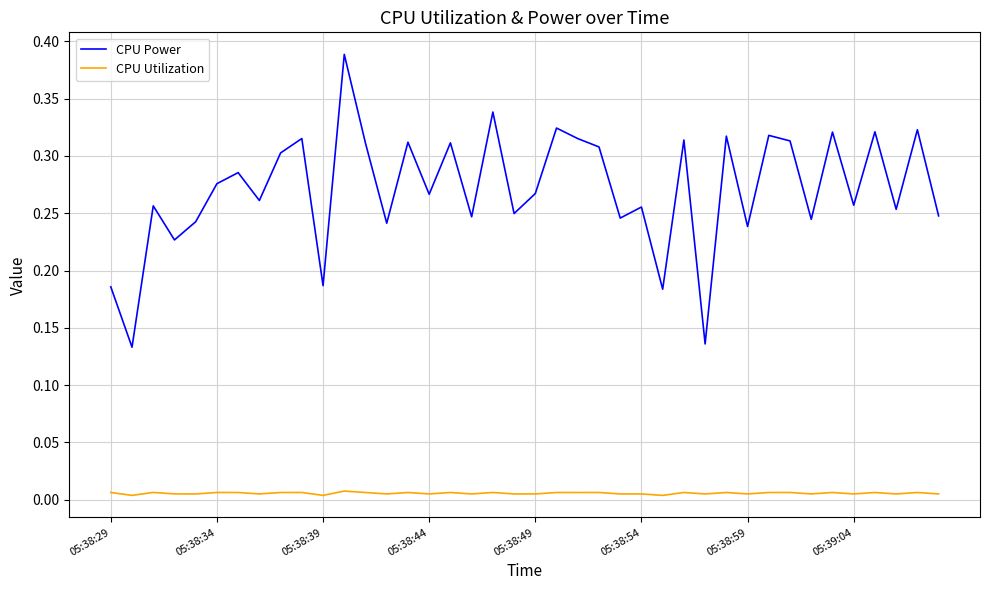

List the series in order of their overall mean, highest first.

CPU Power, CPU Utilization